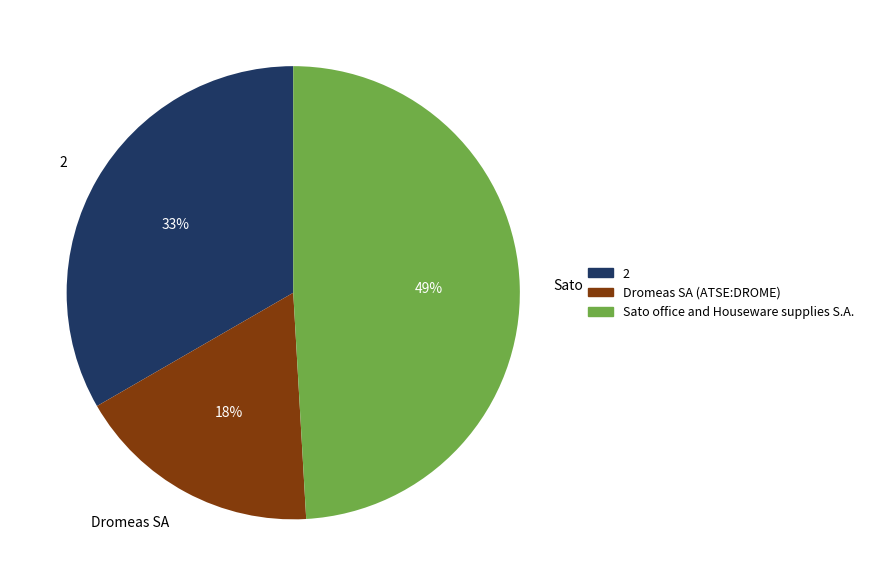

How many slices are in this pie chart?

3